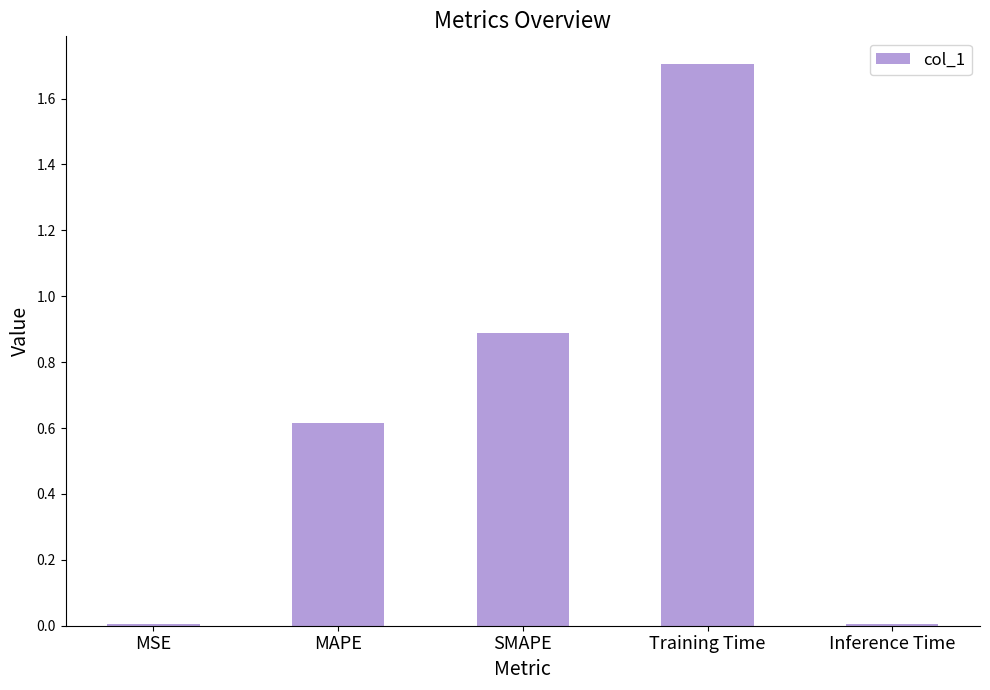

What is the maximum value shown in the chart?

1.7